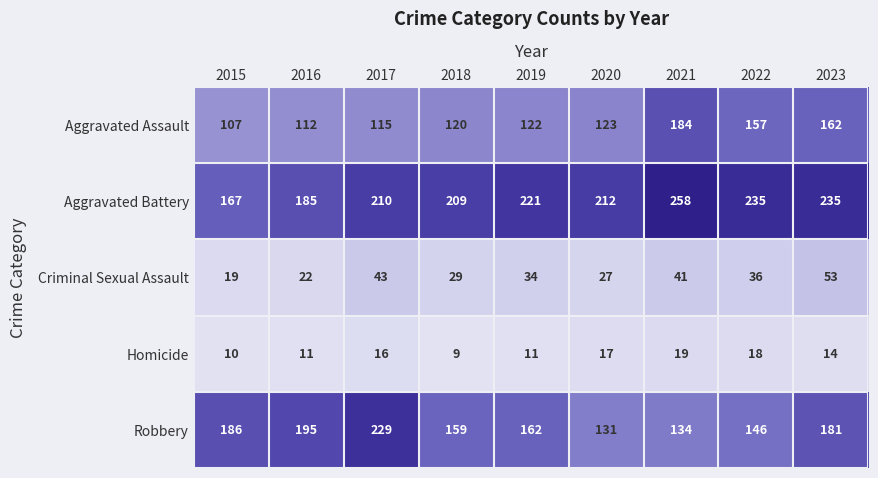

Which label corresponds to the largest value in the chart?

2021